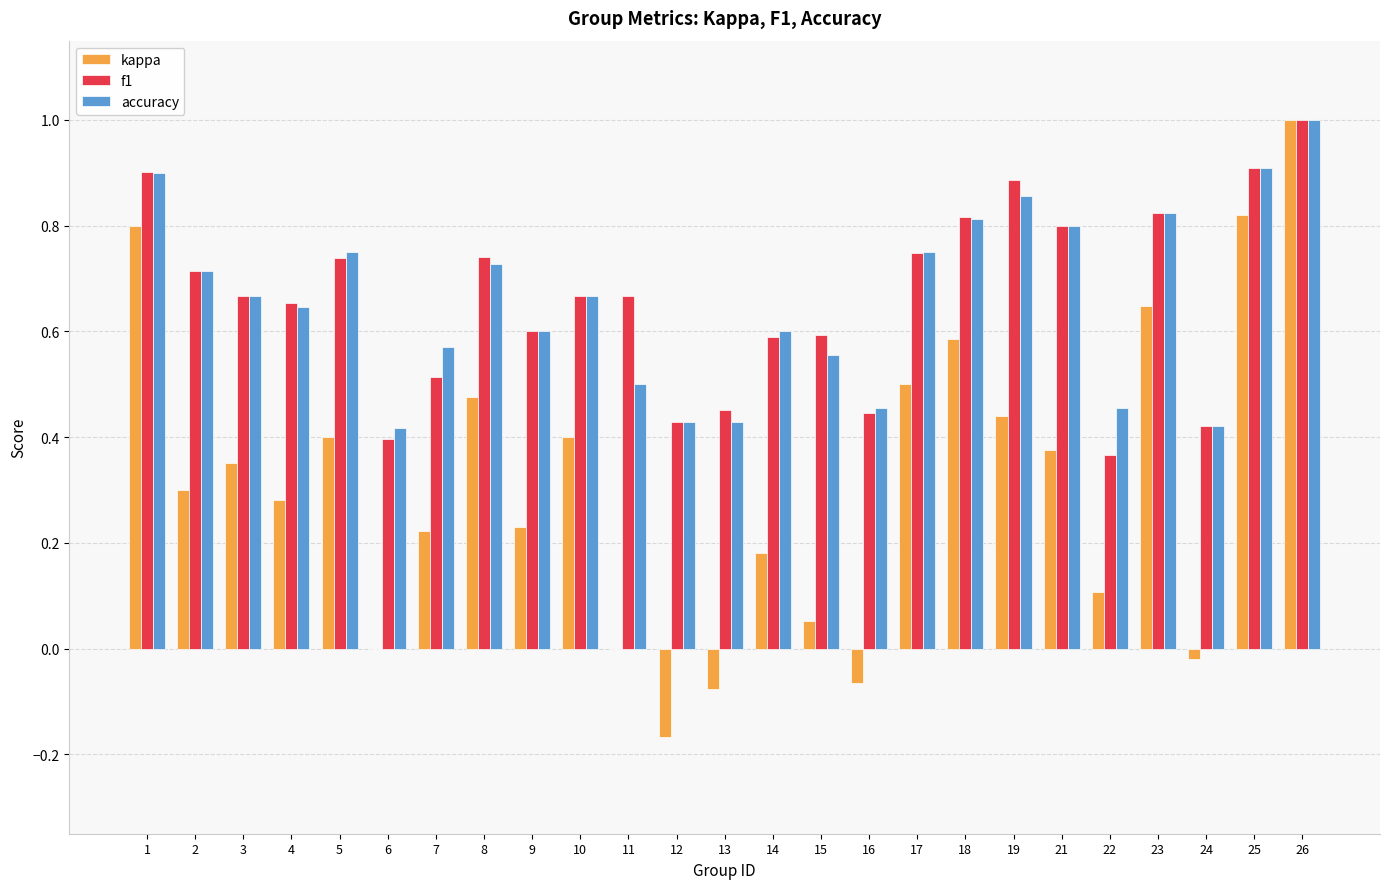

What are all the series names shown in the legend?

kappa, f1, accuracy